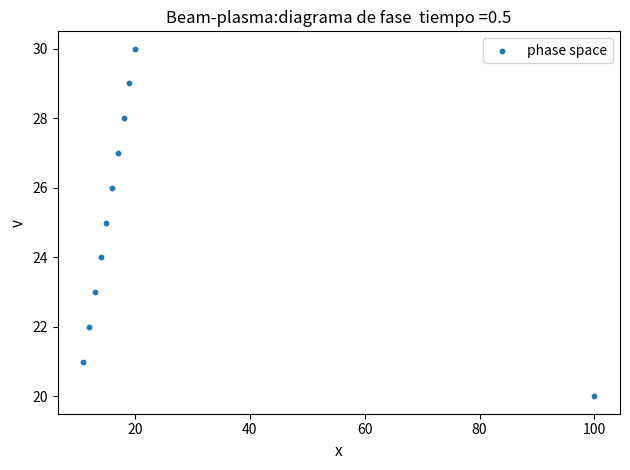

What is the average X value?

23